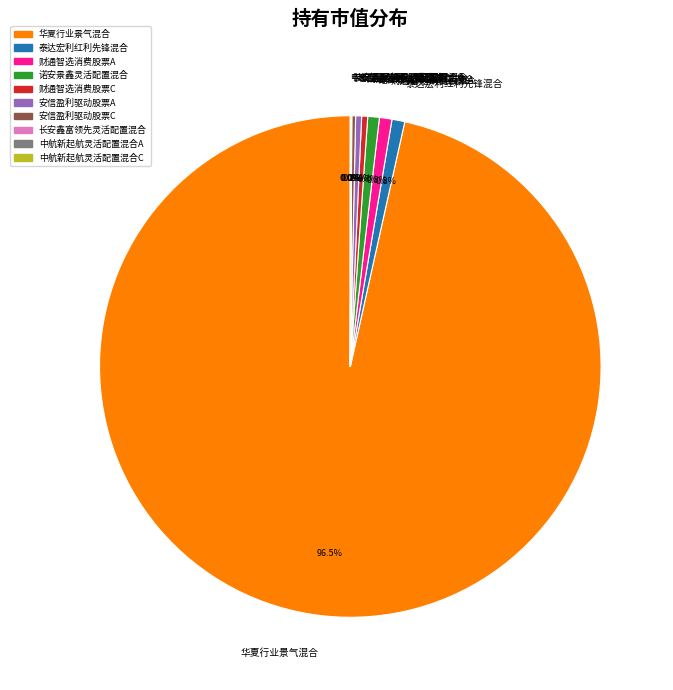

Is 华夏行业景气混合 the majority of the pie?

Yes